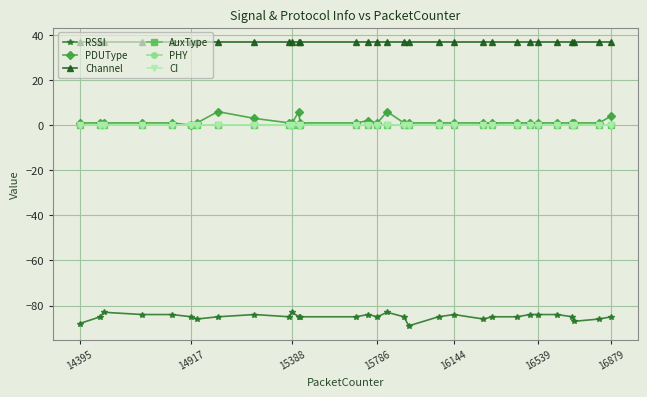

Does the chart have visible grid lines?

Yes